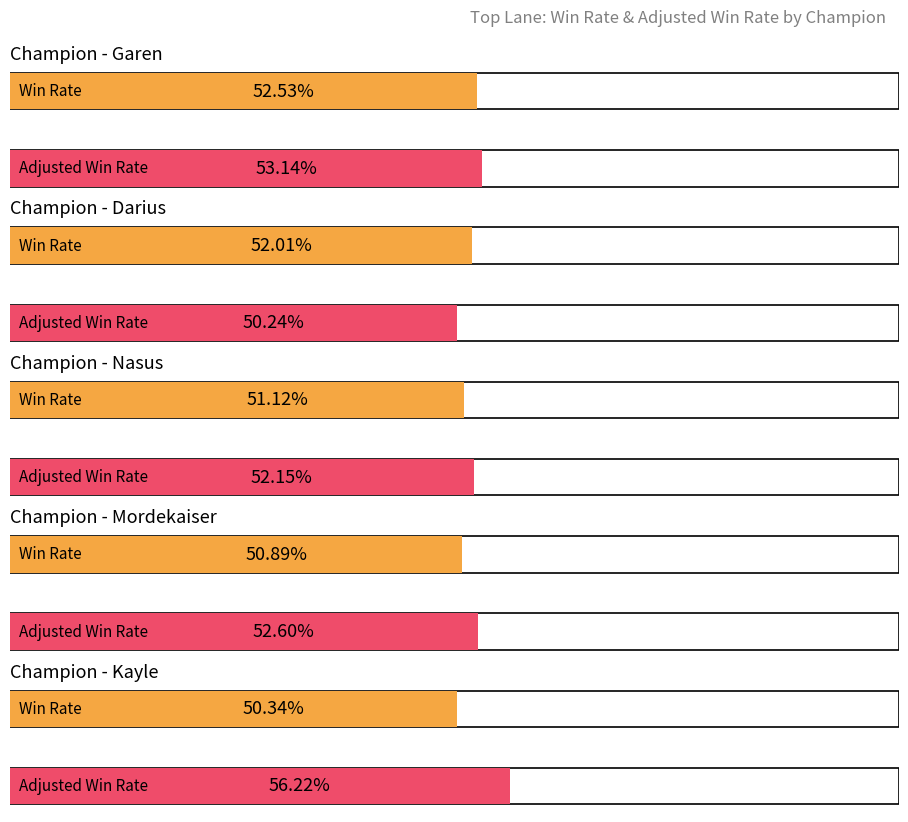

What is the value of the Adjusted Win Rate bar at the 1st from the left?

0.5